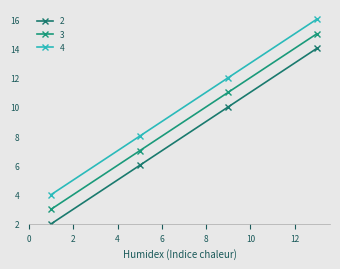

True or false: 4 has more than 0 points higher than both neighbors.

False